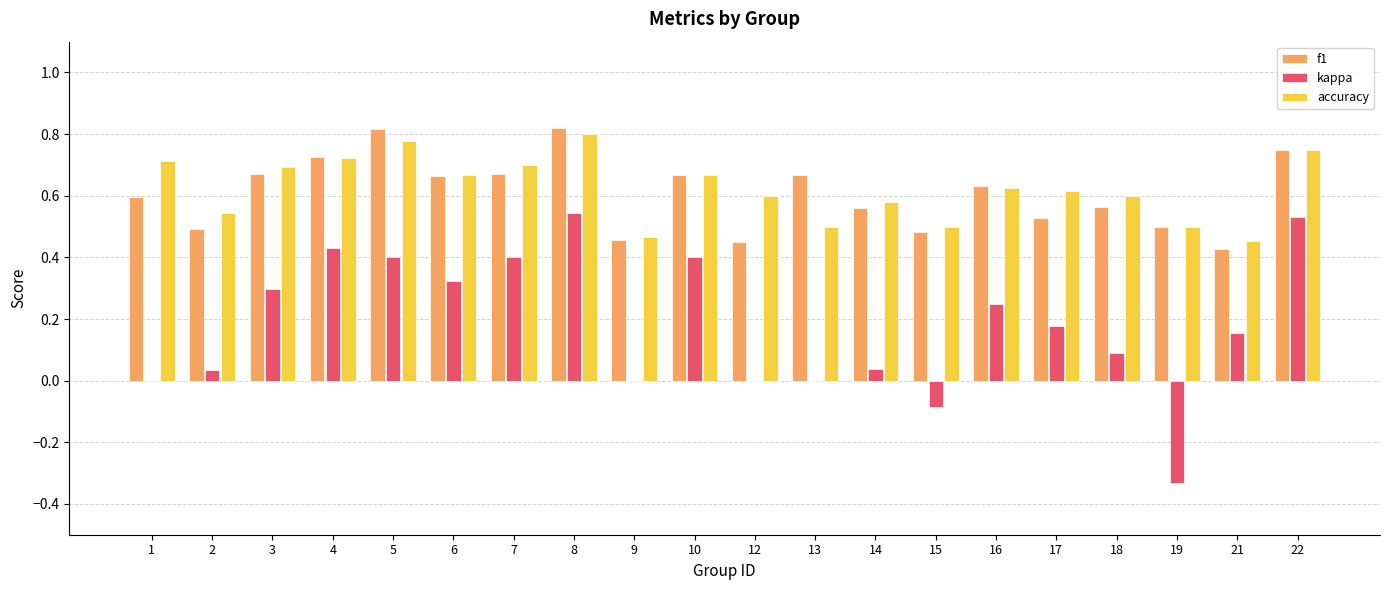

Which series changed the most between 14 and 17?

kappa